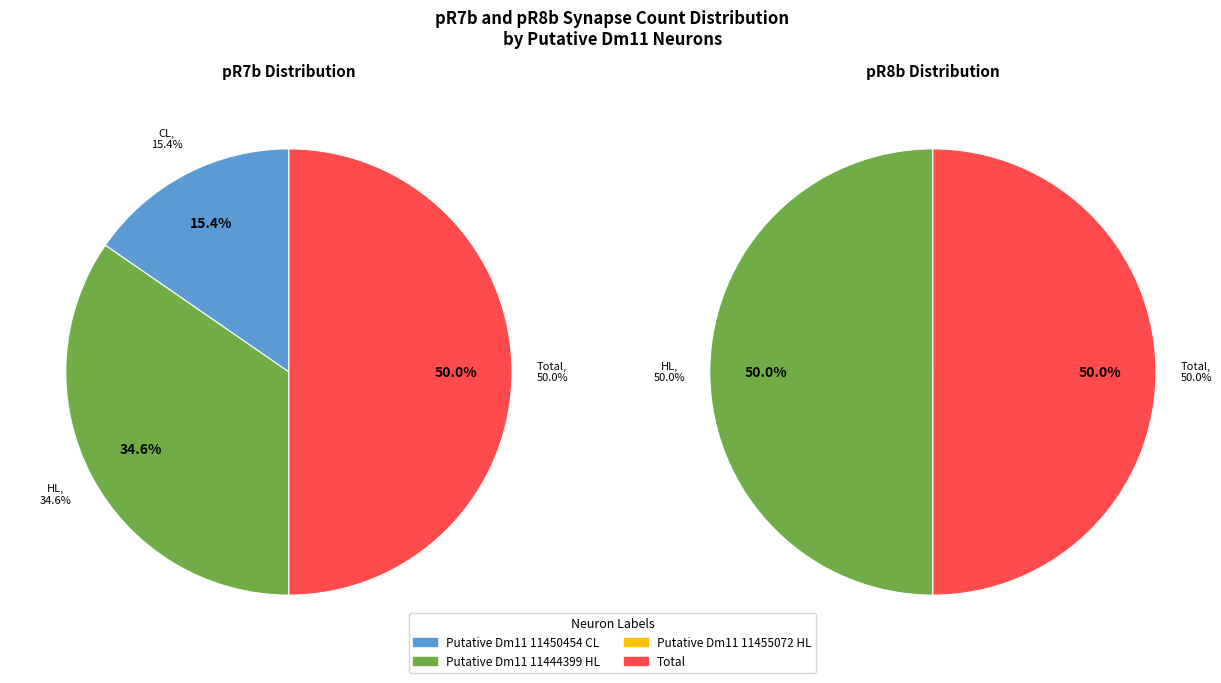

Does Putative Dm11 11450454 CL account for over 50% of the chart?

No